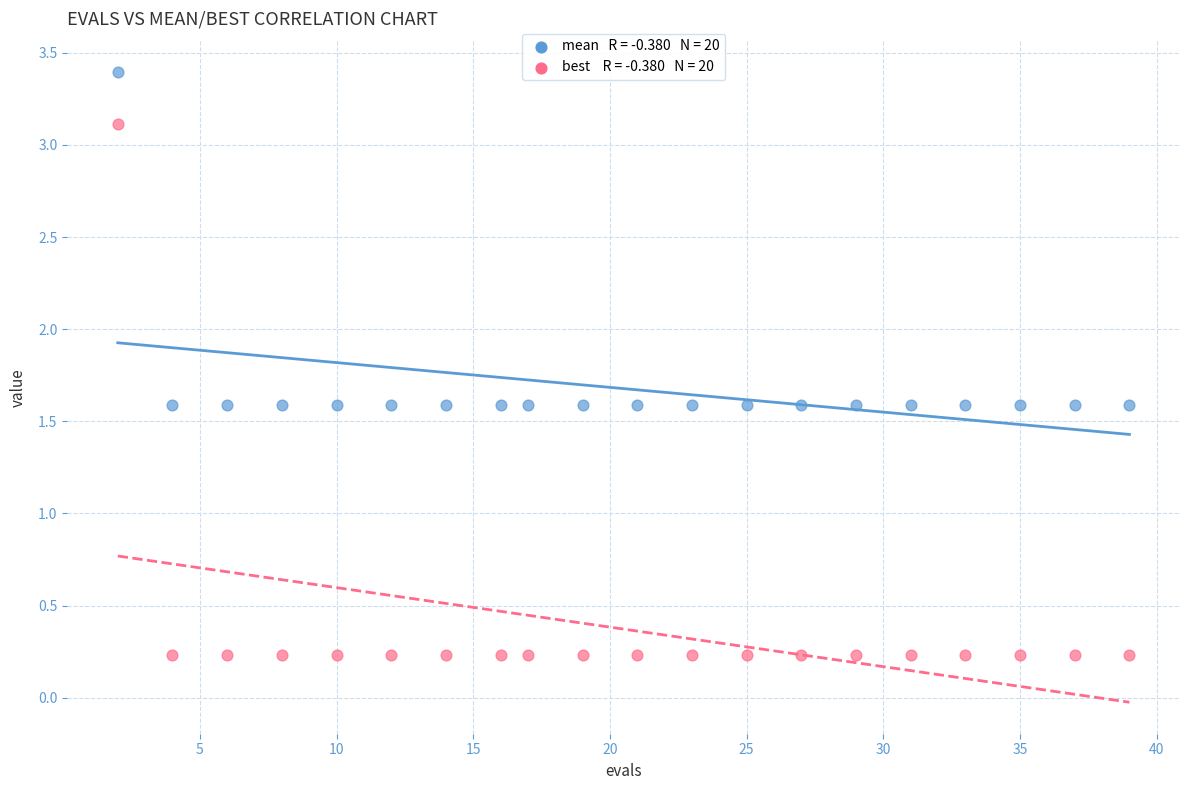

Across all data points, what is the range of X values (max minus min)?

37.0